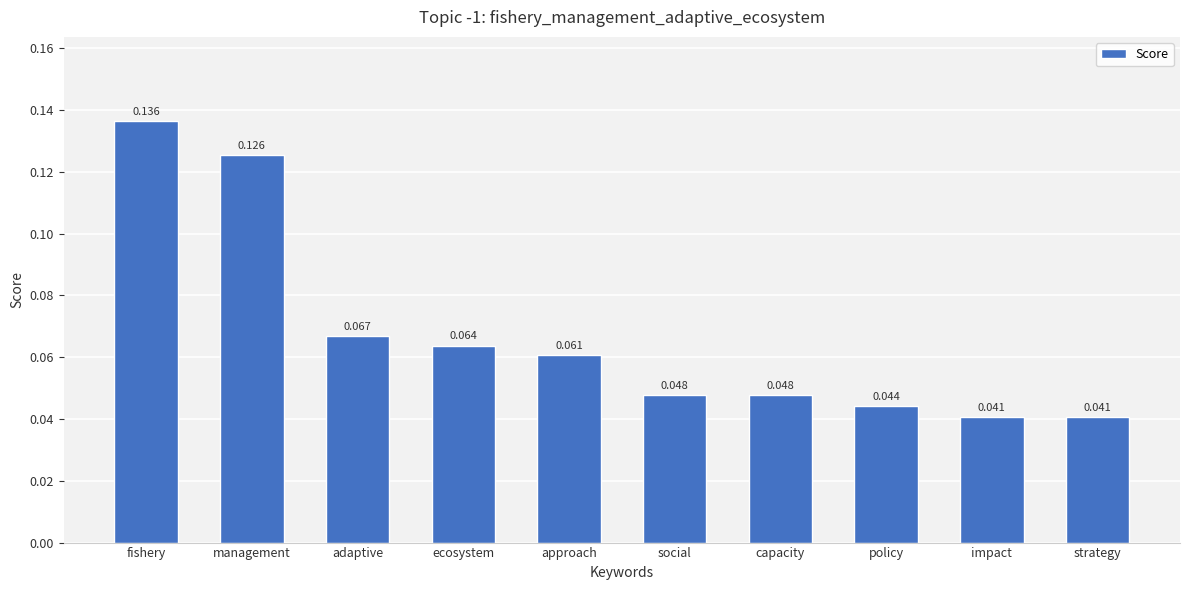

Which has a higher value, social or approach?

approach